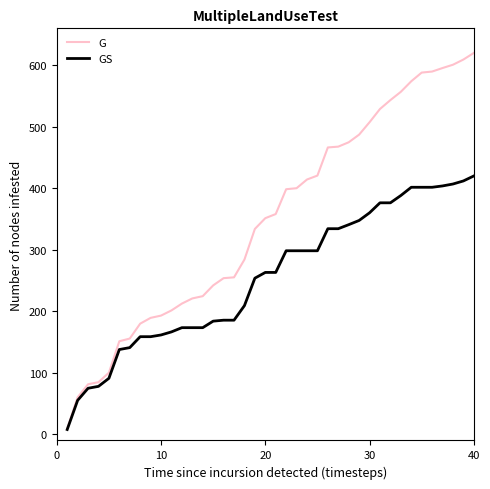

Which series has the widest spread of values?

G